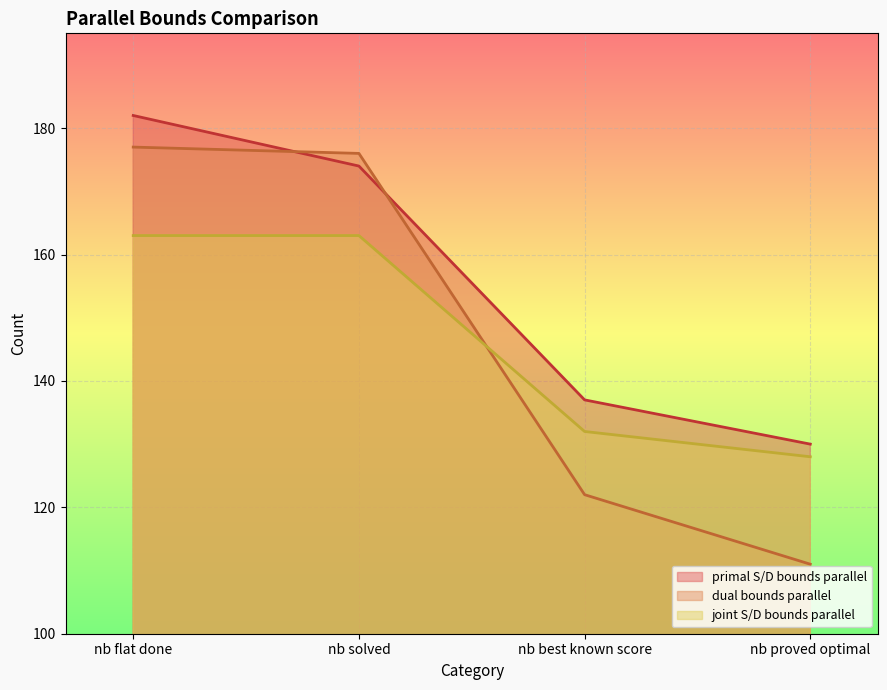

How many values in the dual bounds parallel series are below 176?

2